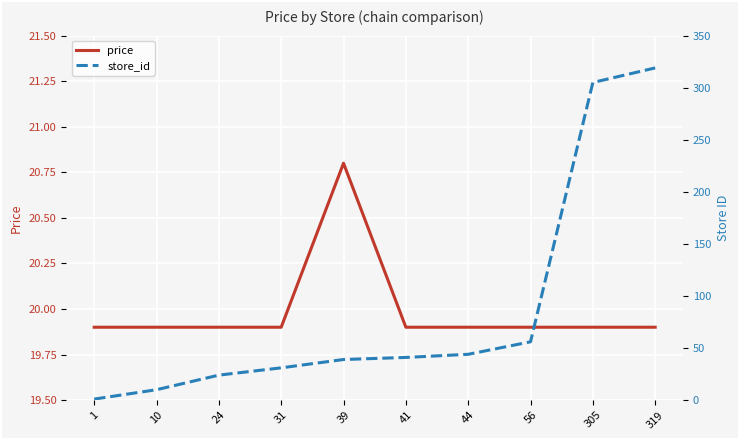

What is the value of the price point at the 10th from the left?

19.9